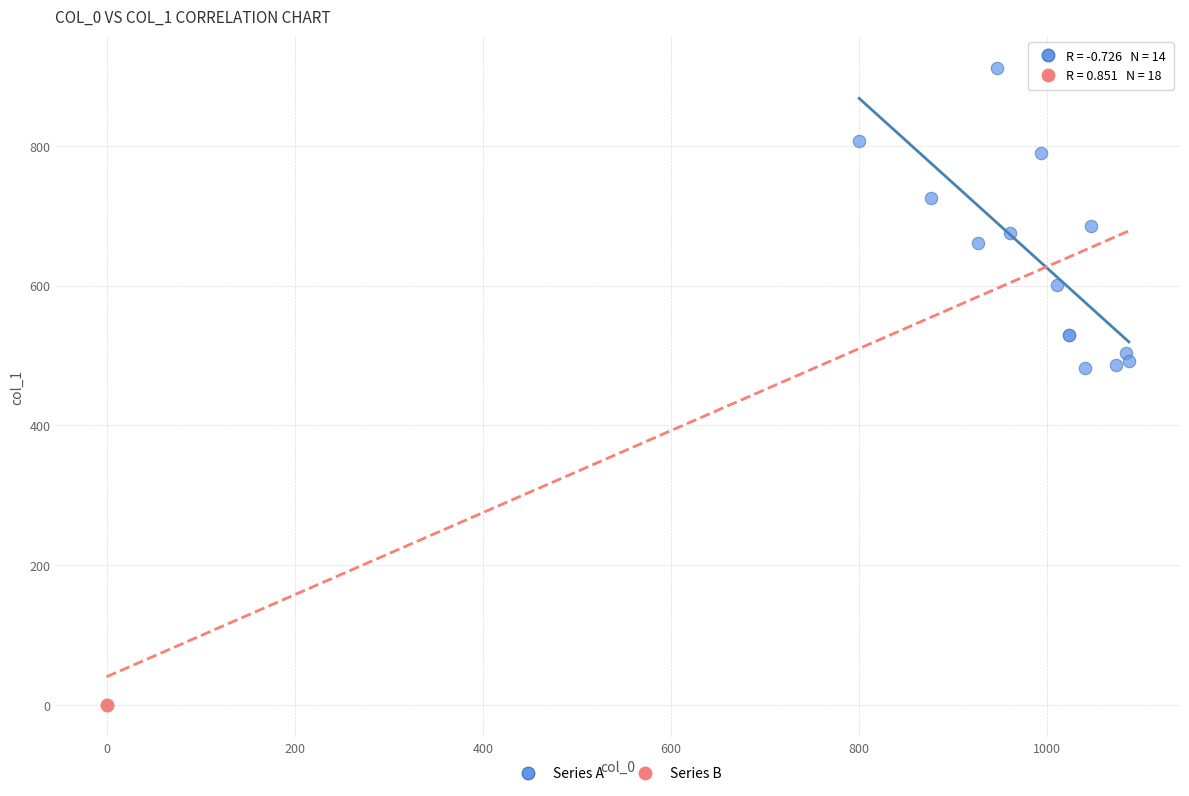

Which series contains the lowest Y value?

Series B